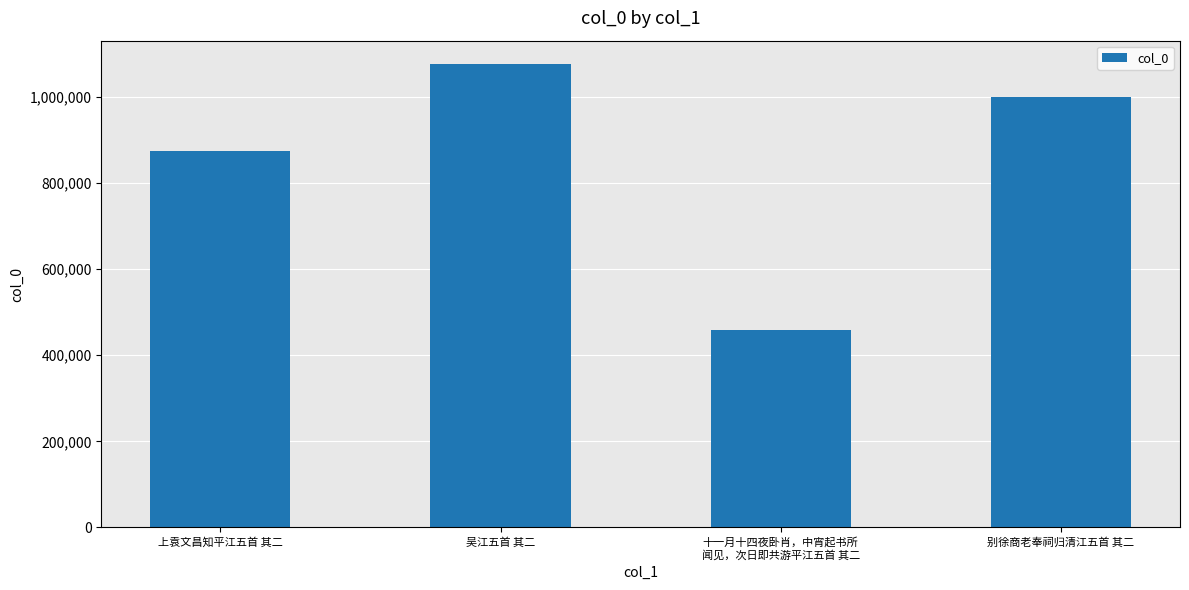

Reading left to right, extract all data points from this chart.

上袁文昌知平江五首 其二=874165	吴江五首 其二=1076921	十一月十四夜卧肖，中宵起书所
闻见，次日即共游平江五首 其二=459256	别徐商老奉祠归清江五首 其二=1000486